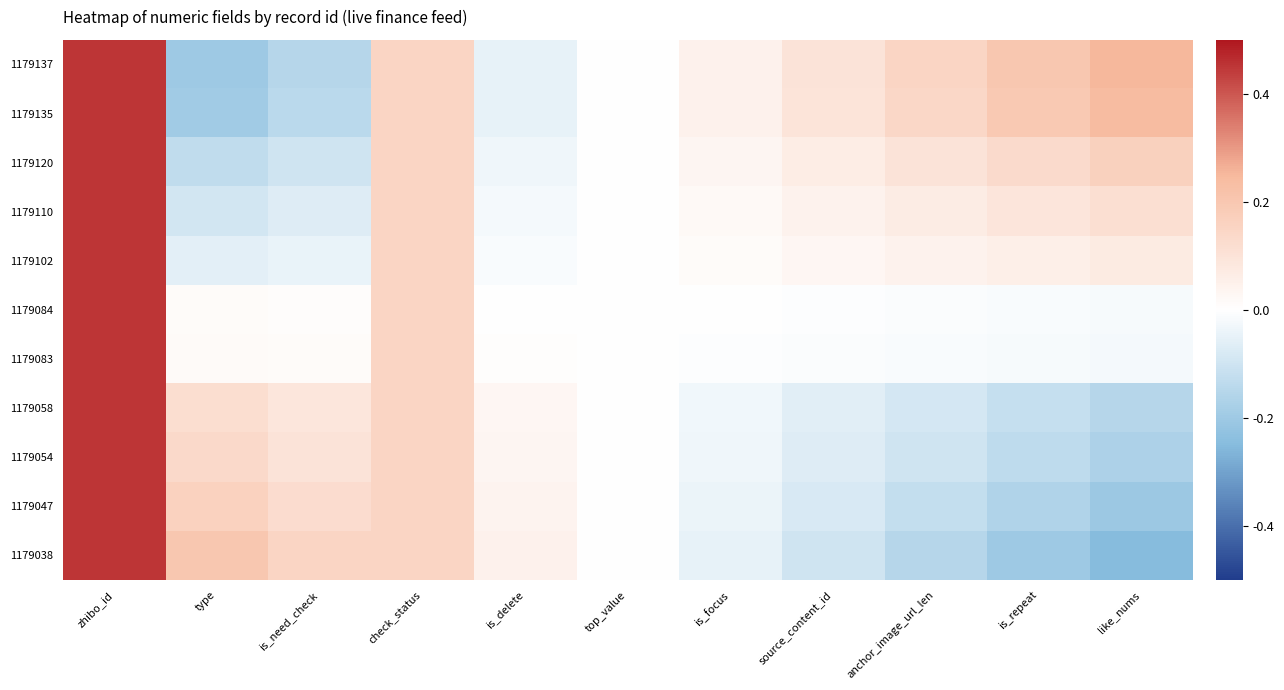

Between check_status and is_need_check, which is larger?

check_status